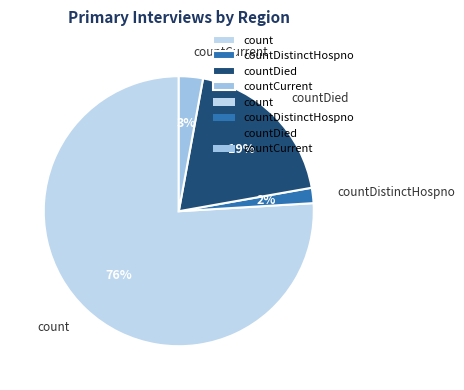

Between countDied and countCurrent, which is larger?

countDied